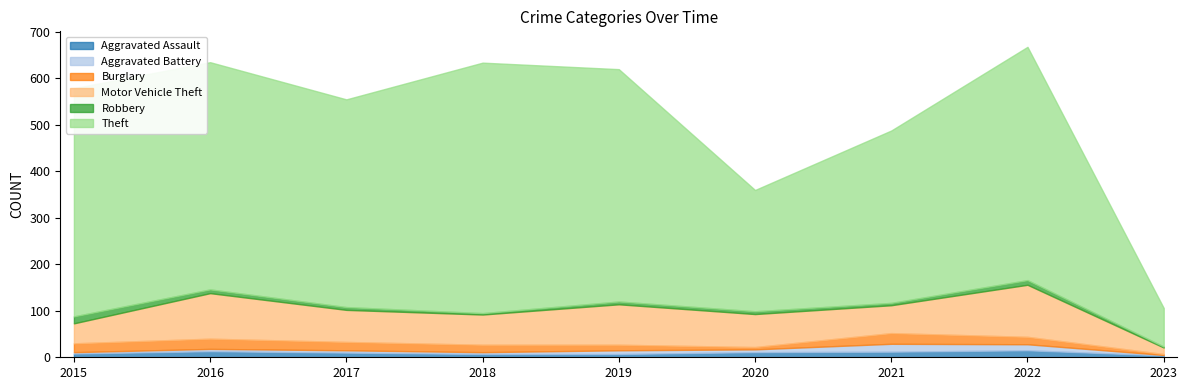

Which category has the lowest value in the Theft series?

2023